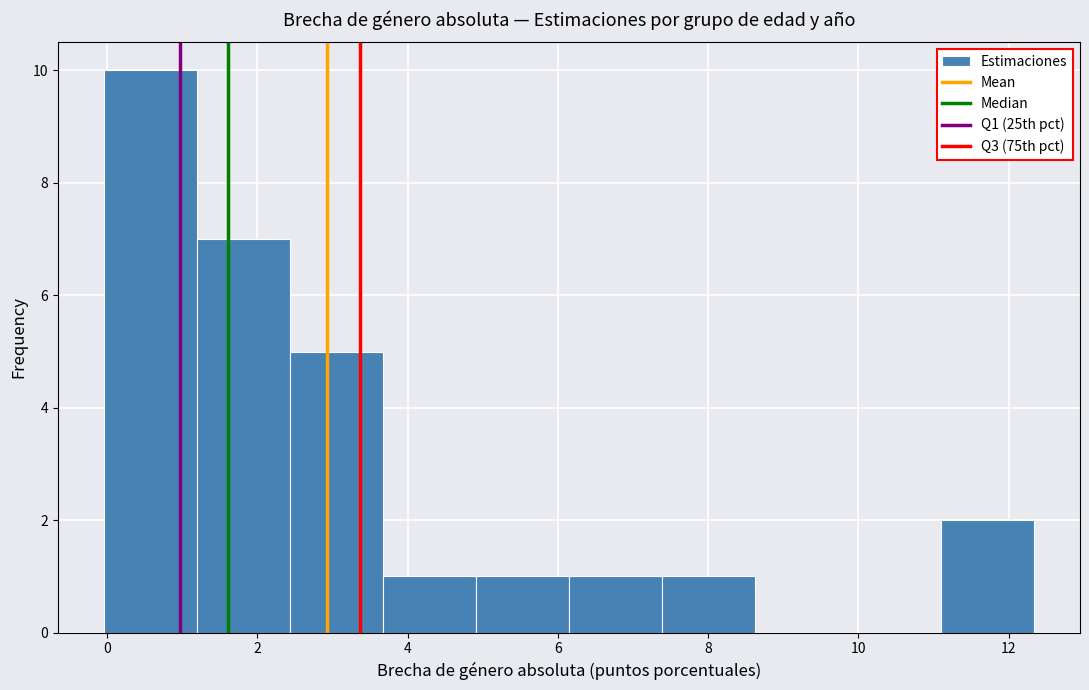

Which range on the x-axis has the tallest bar?

0.0 to 1.2